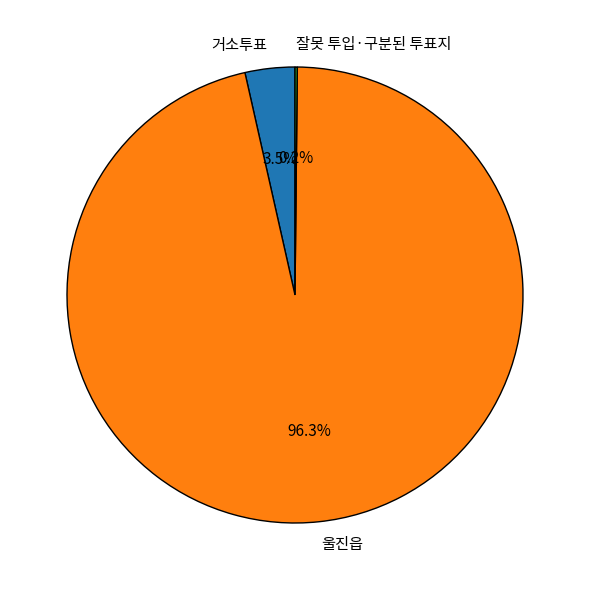

To the nearest percent, what is the difference between the largest and smallest slice percentages?

96%